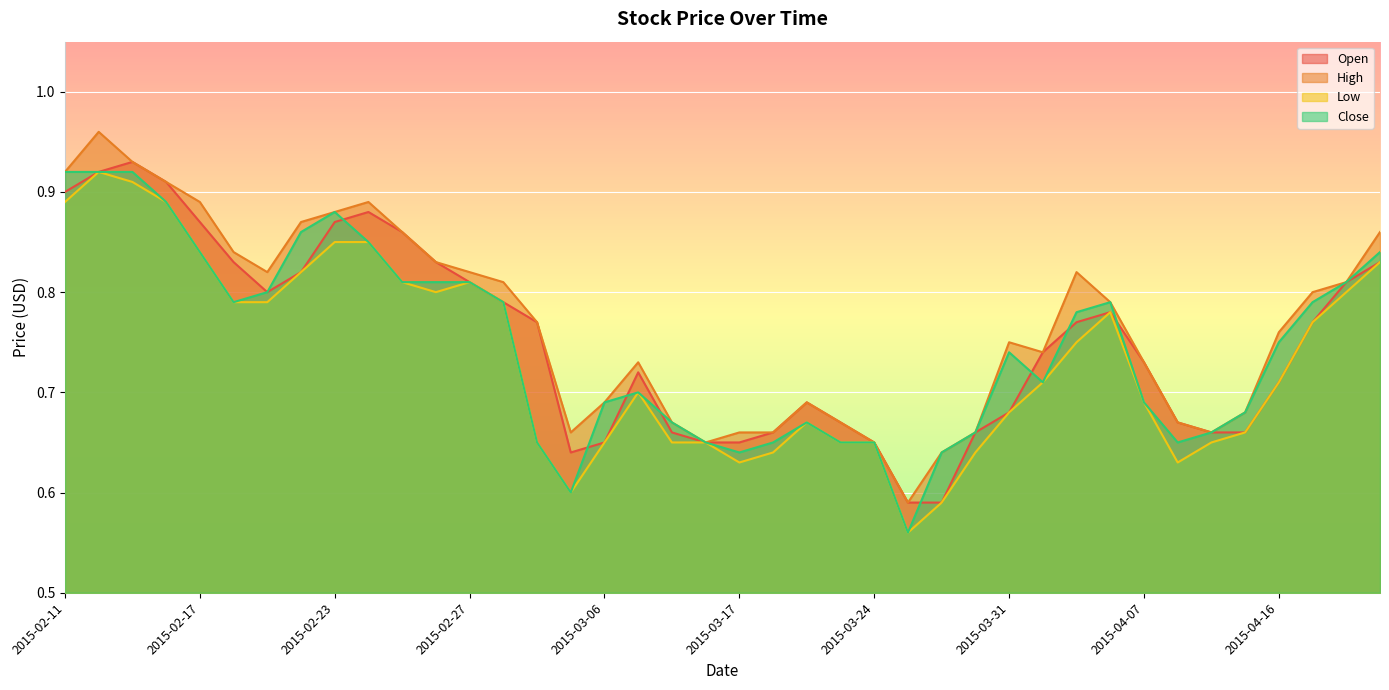

Which series has the largest total across all categories?

High